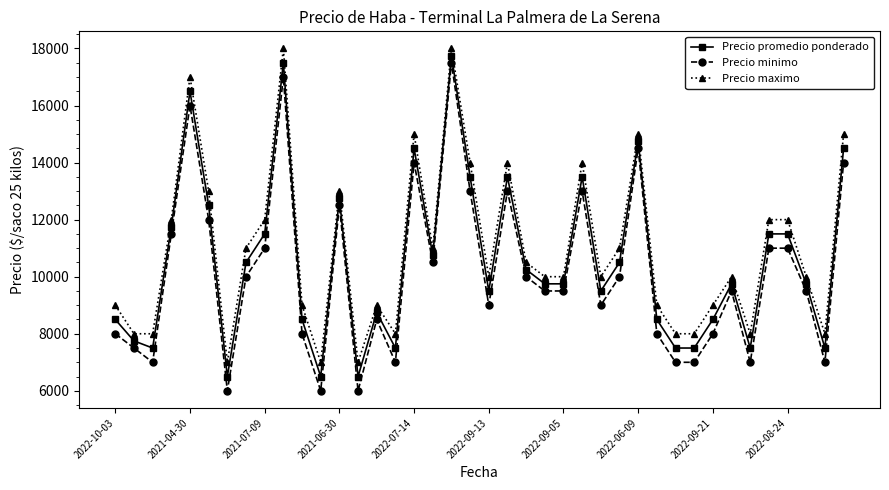

What is the lowest value of the Precio promedio ponderado series?

6500